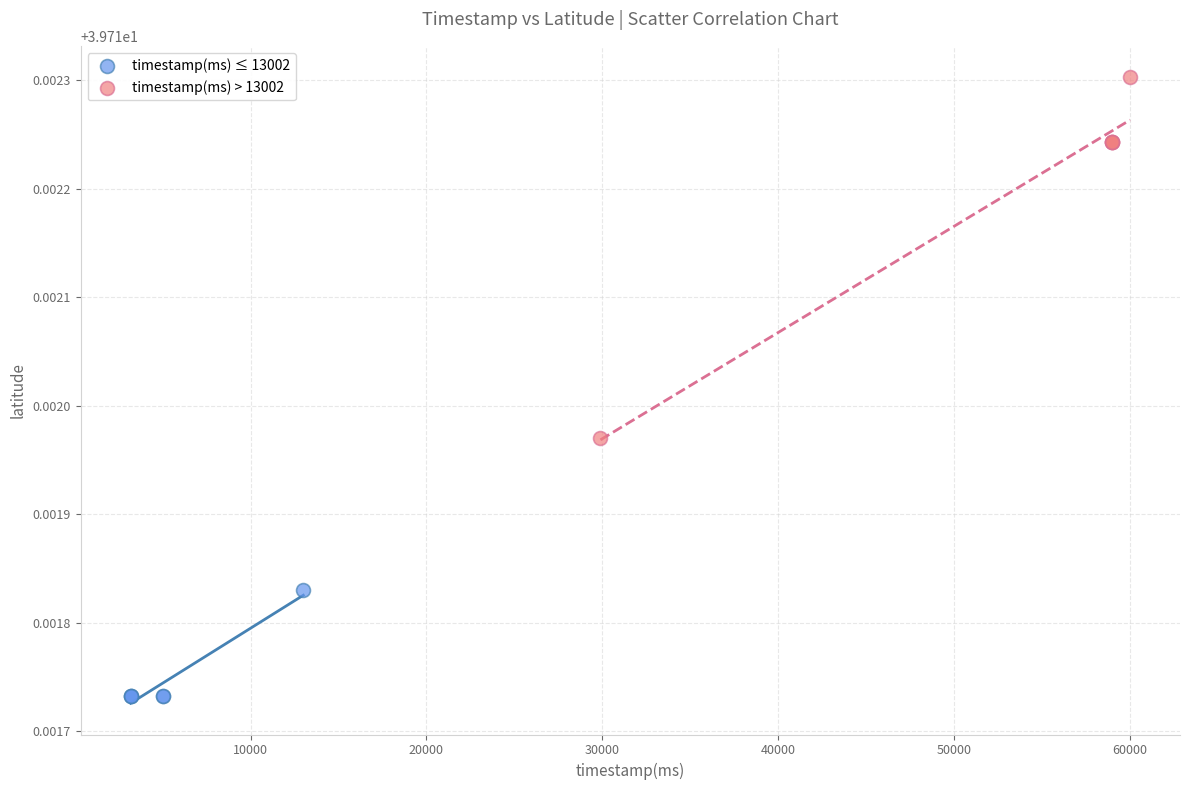

Which series contains the lowest Y value?

timestamp(ms) ≤ 13002